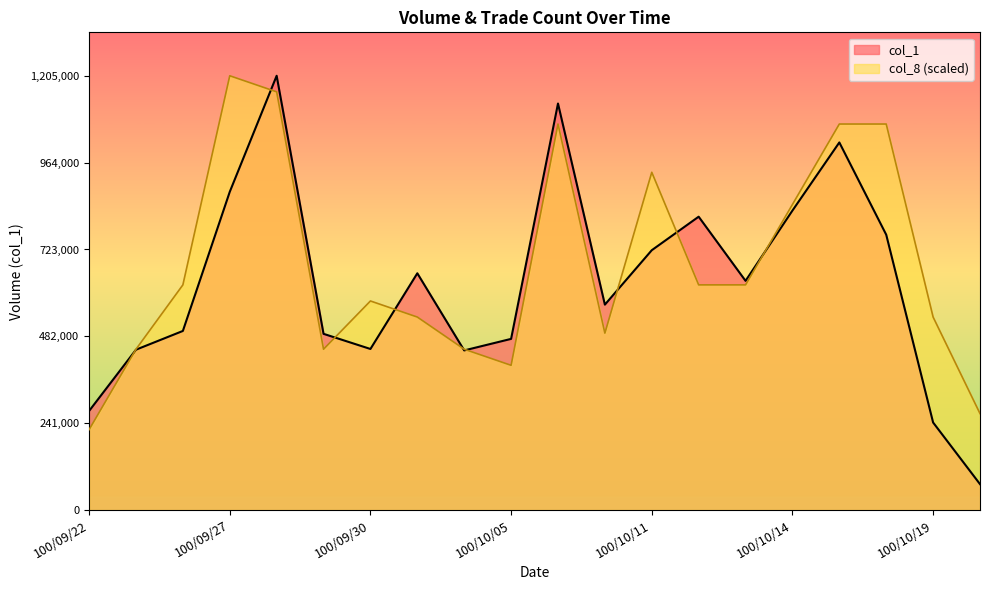

What are all the series names shown in the legend?

col_1, col_8 (scaled)